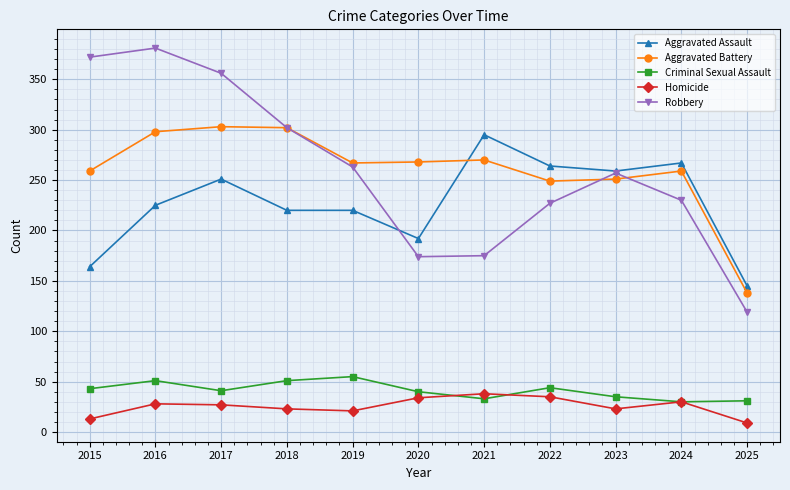

True or false: Homicide has more than 1 interior local peaks.

True